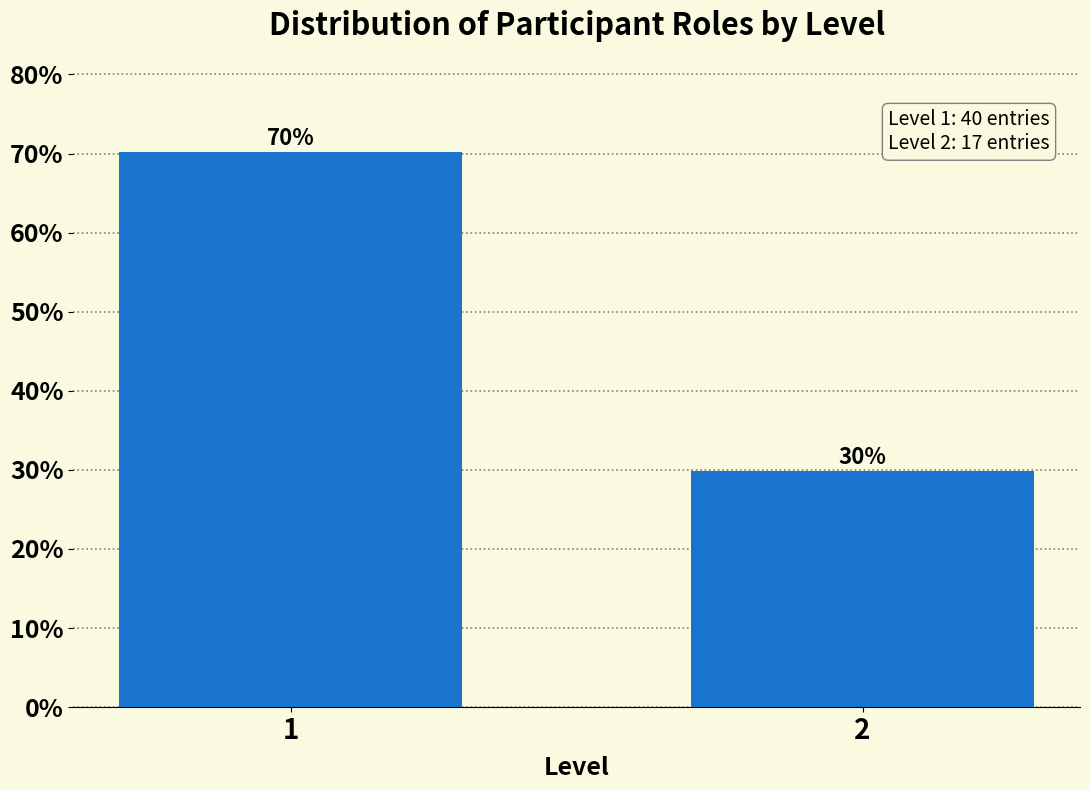

What is the maximum value shown in the chart?

70.2